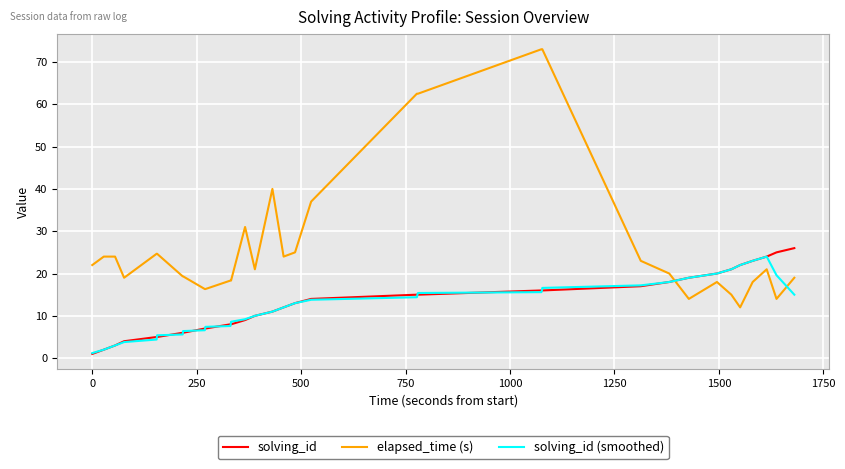

What is the difference between the maximum and minimum values in the solving_id series?

25.0